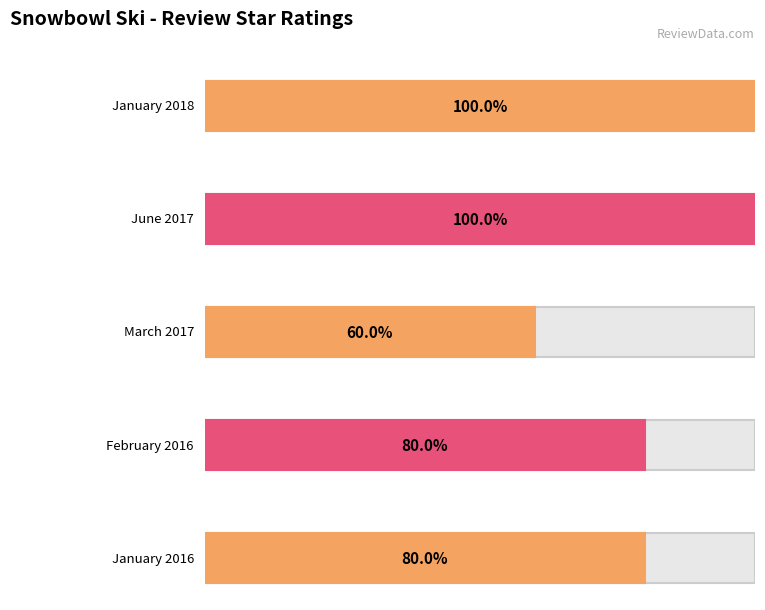

Which label corresponds to the largest value in the chart?

January 2018